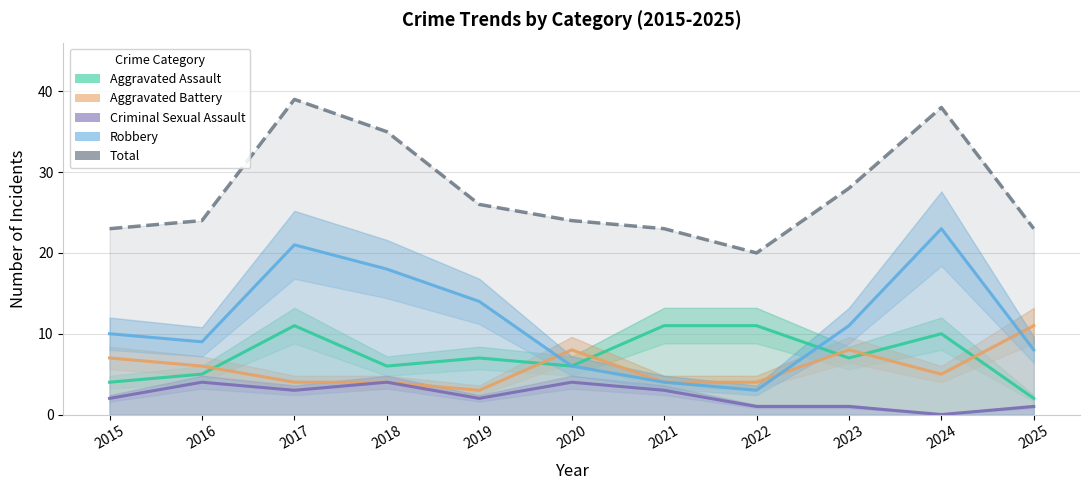

At which label is Total closest to 29?

2023